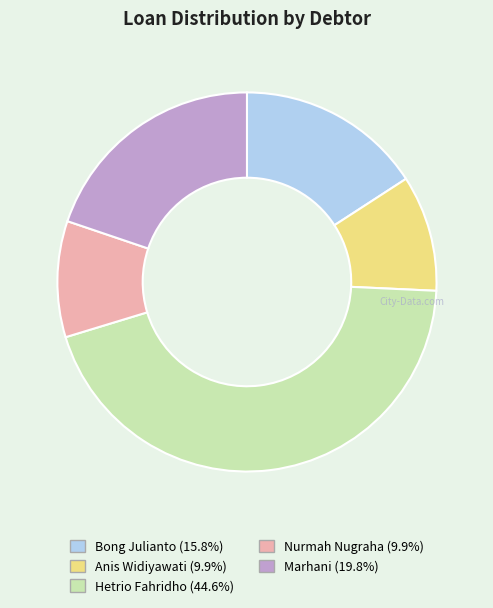

Count the number of slices in the pie.

5